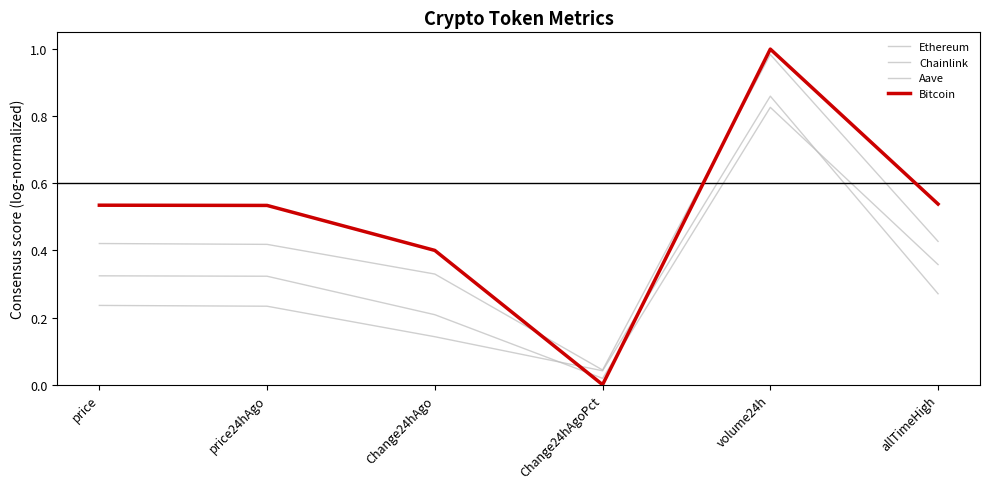

At which category does Chainlink reach its first local peak?

volume24h